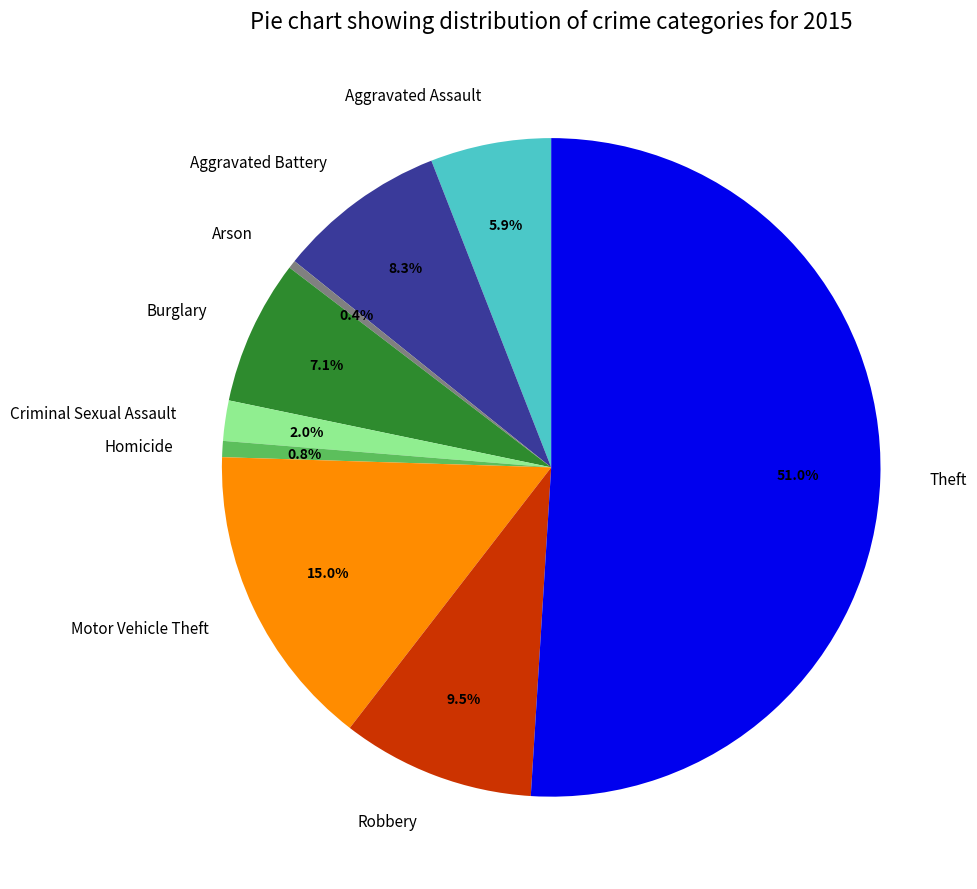

Which category accounts for the majority?

Theft